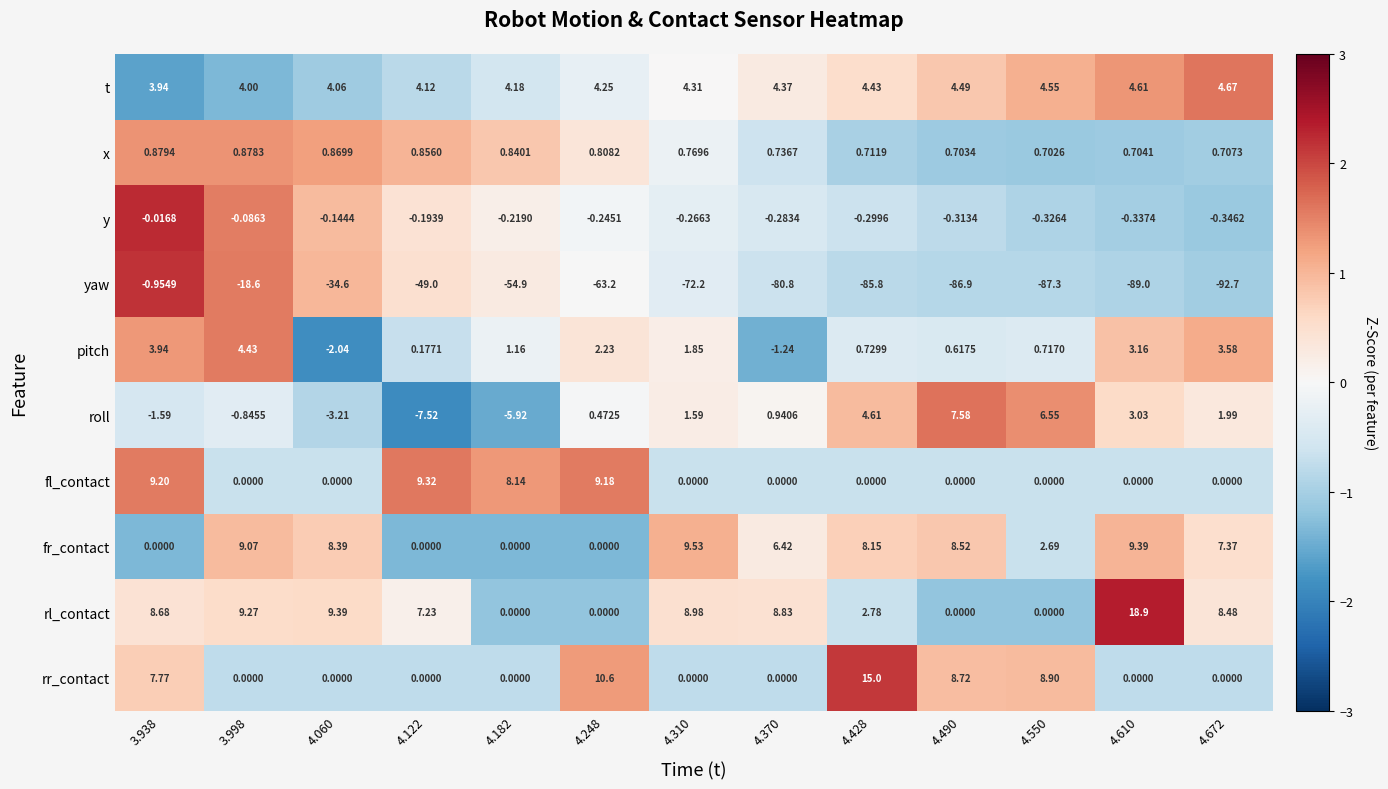

Rank the series by their maximum value, from highest to lowest.

rl_contact, rr_contact, fr_contact, fl_contact, roll, t, pitch, x, y, yaw